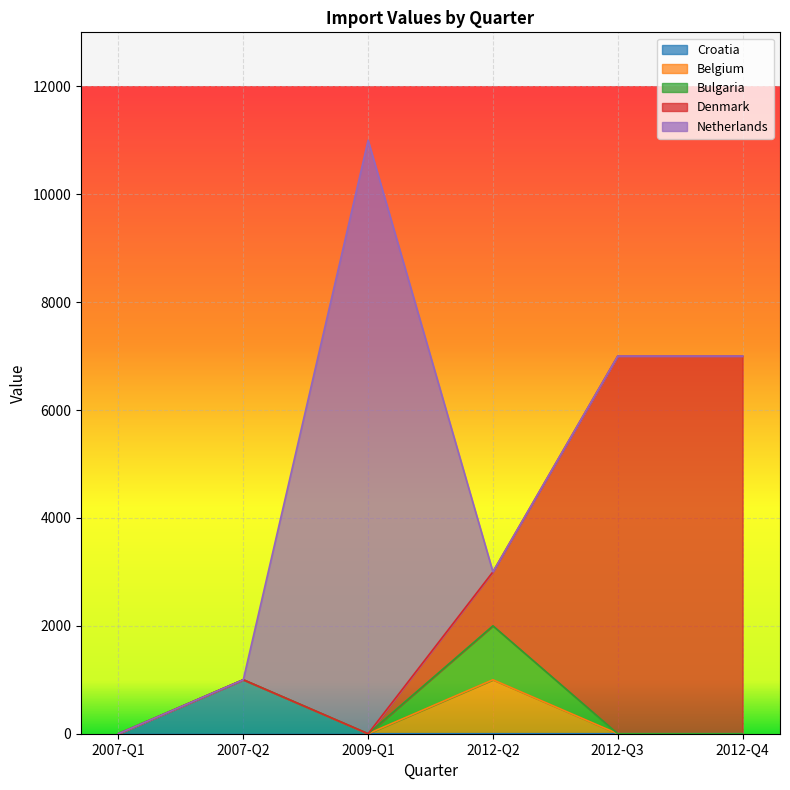

True or false: Belgium and Denmark intersect in this chart.

False